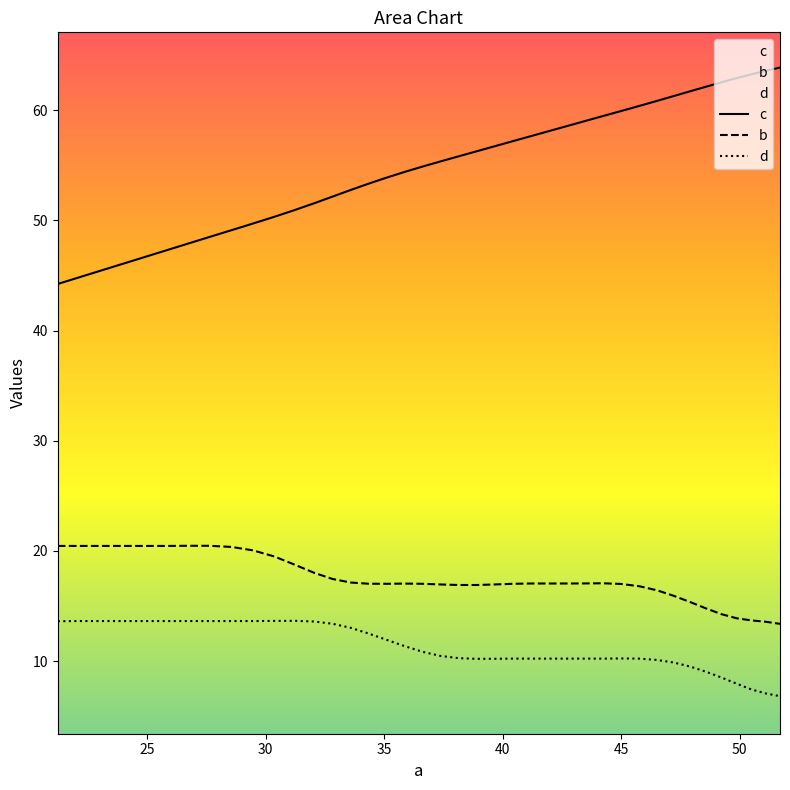

What is the smallest value displayed?

6.8